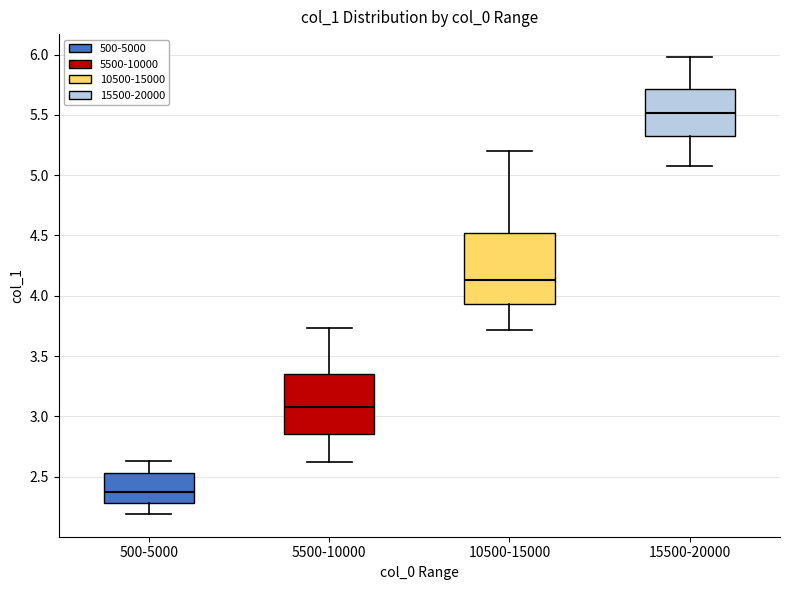

Which box has the lowest median line?

500-5000